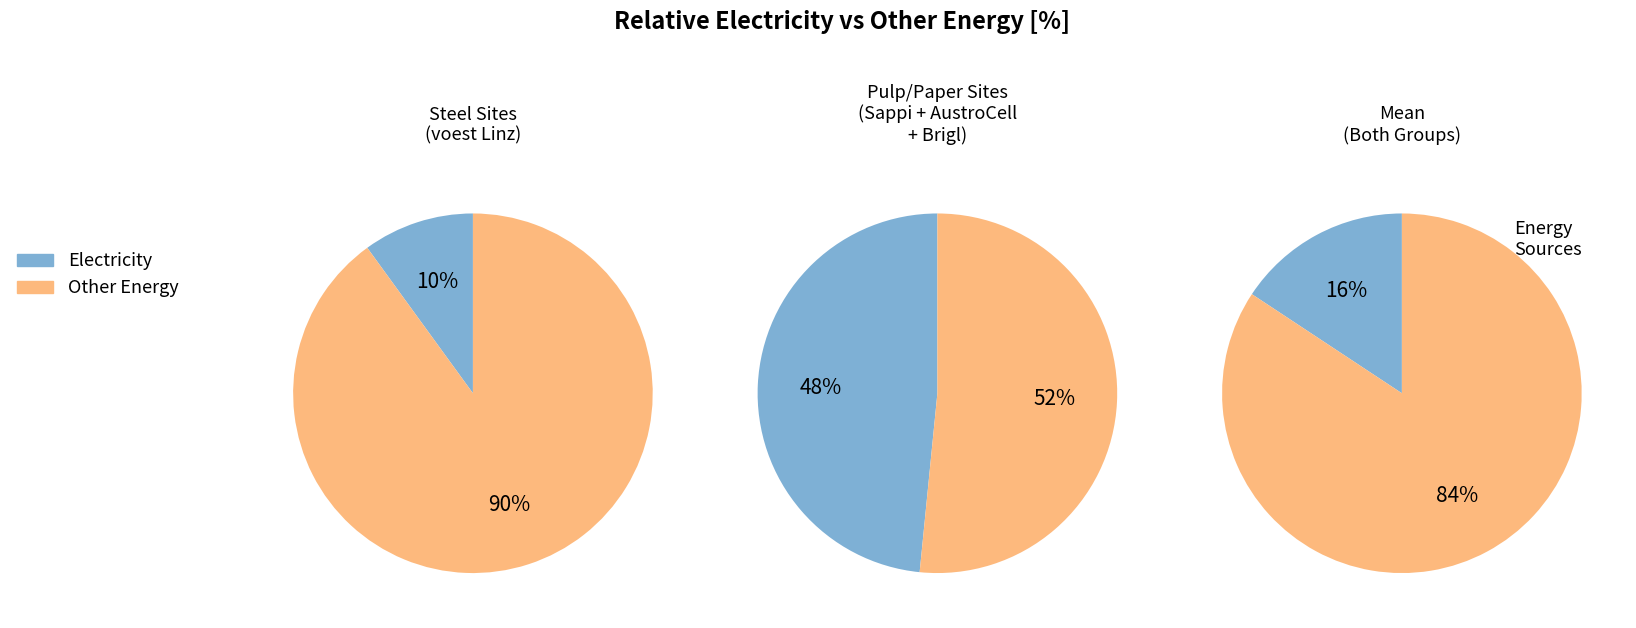

The Böhler Edelstahl slice represents 14% of the pie. True or false?

False